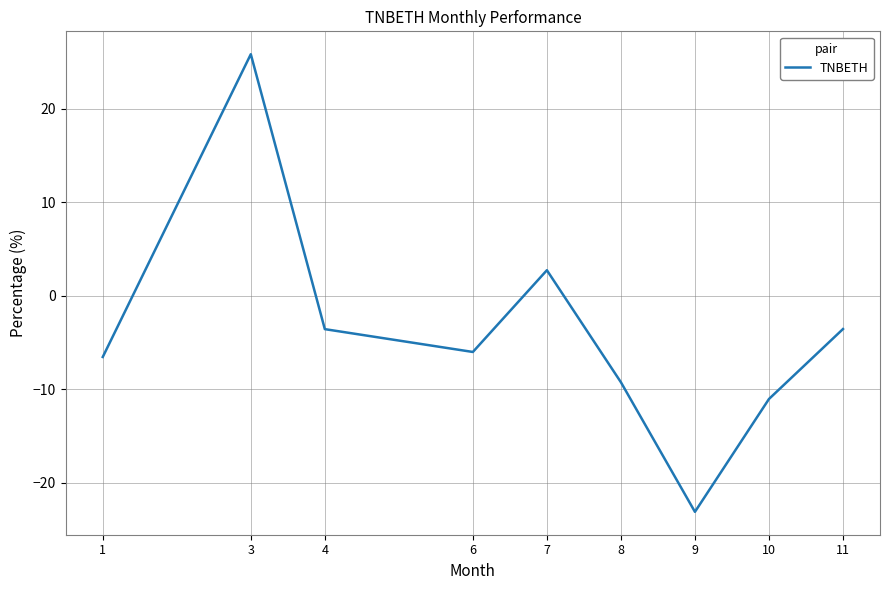

What is the smallest value displayed?

-23.1